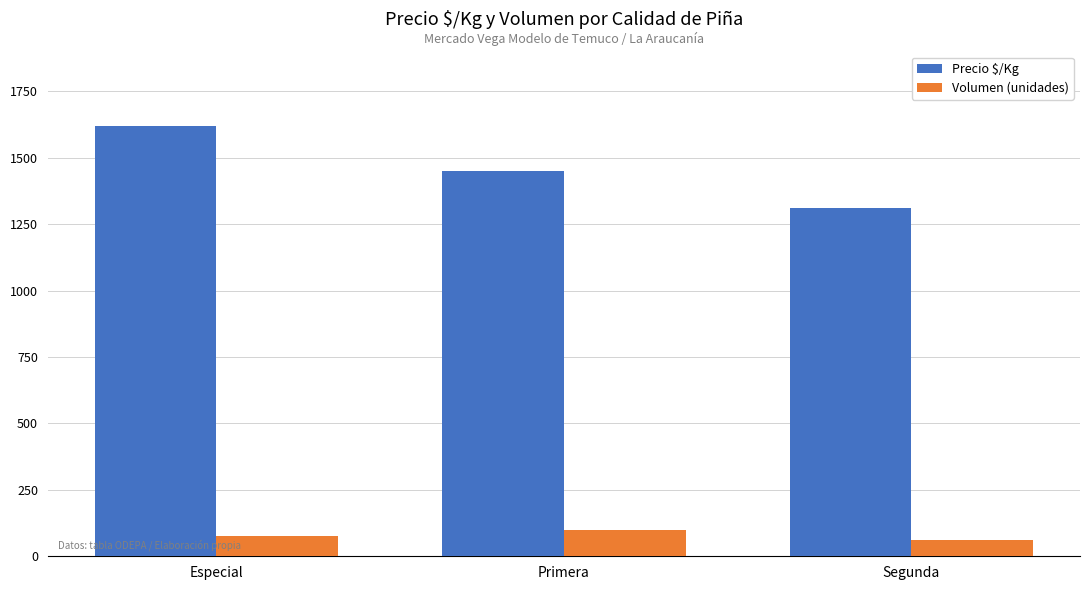

What is the spread (max minus min) of values at Segunda?

1249.8